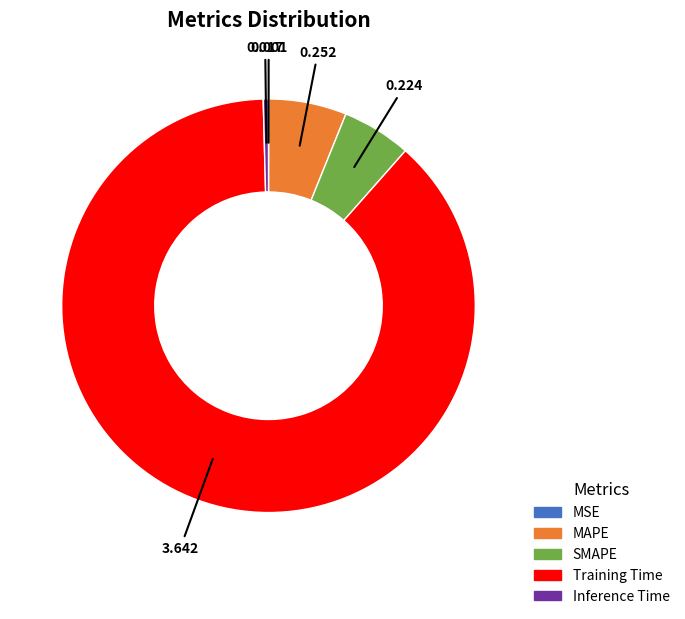

Which category has the biggest portion of the pie?

Training Time